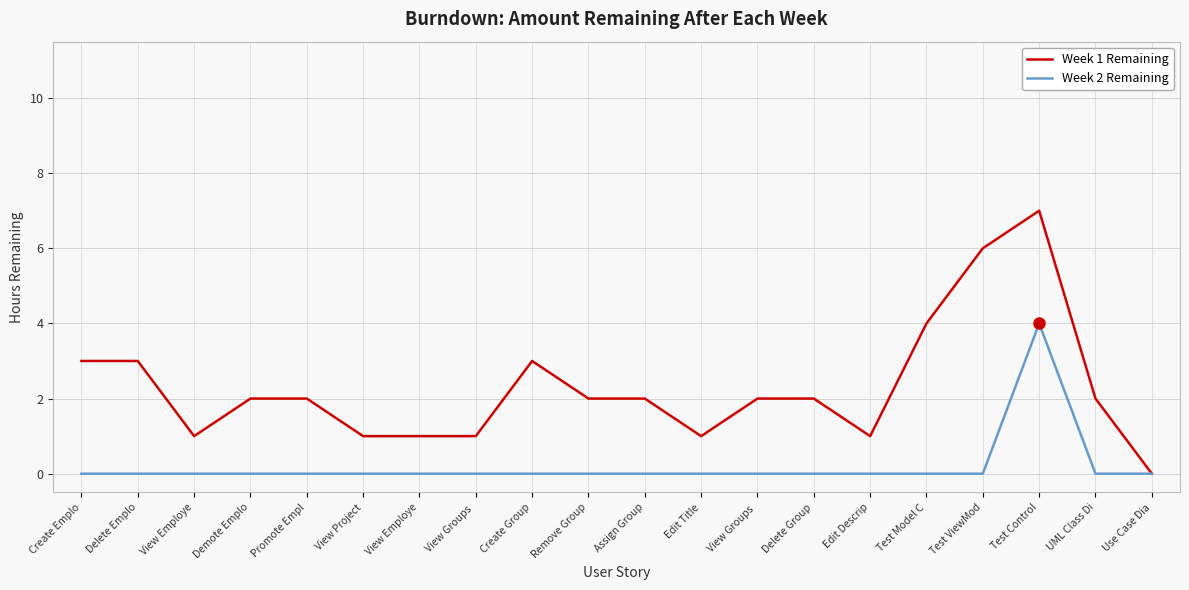

What are all the series names shown in the legend?

Week 1 Remaining, Week 2 Remaining